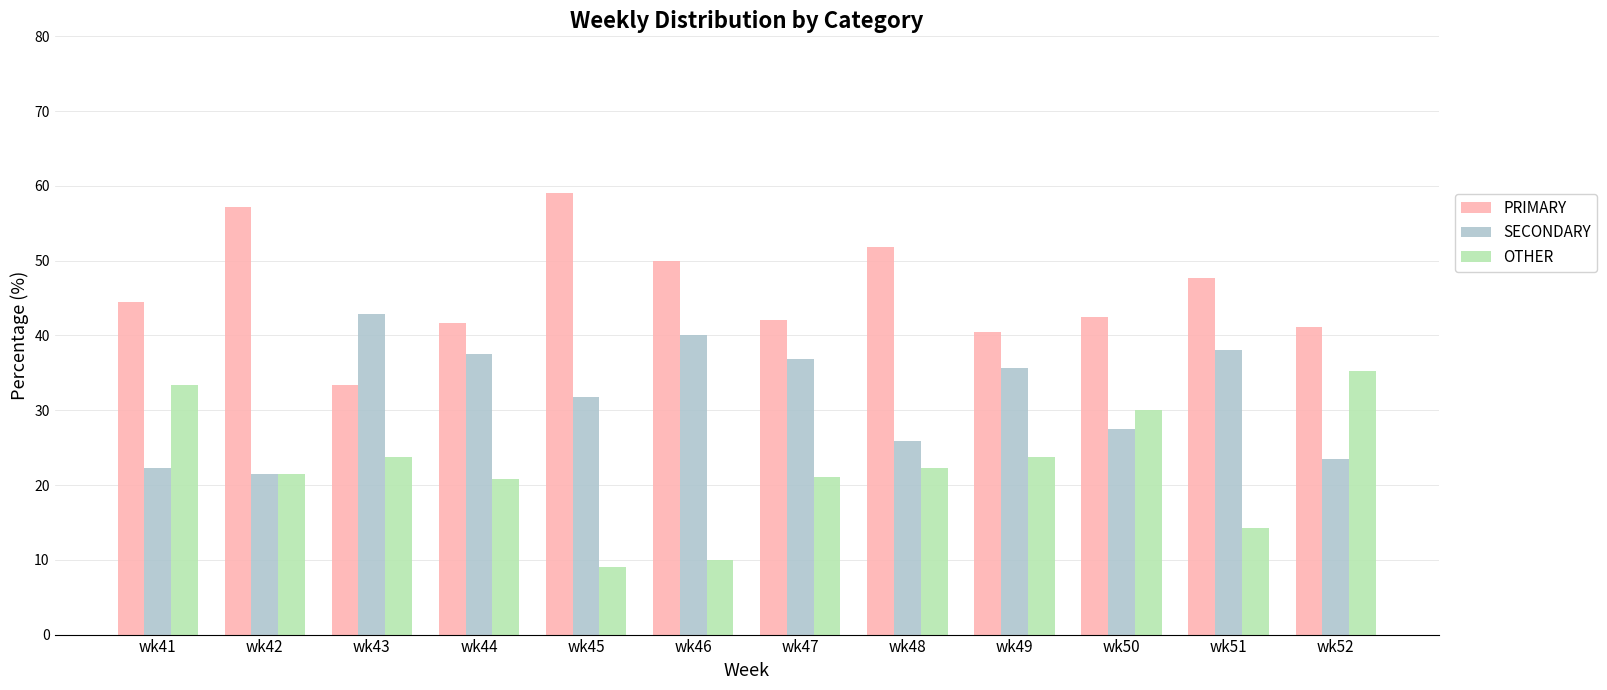

At how many categories does at least one series exceed 56?

2